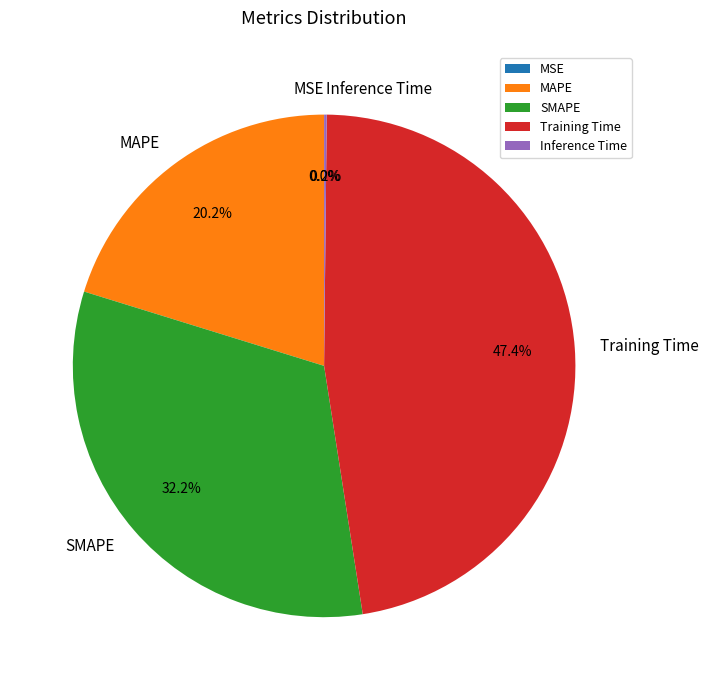

Which has a higher value, SMAPE or Training Time?

Training Time